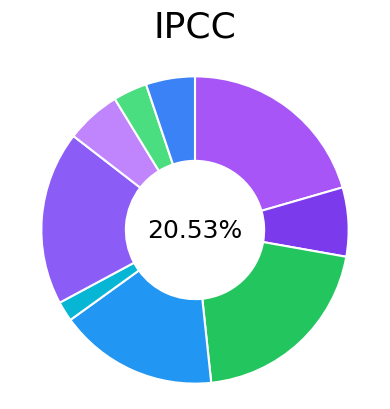

To the nearest percent, what percentage of the pie is n274047141?

21%